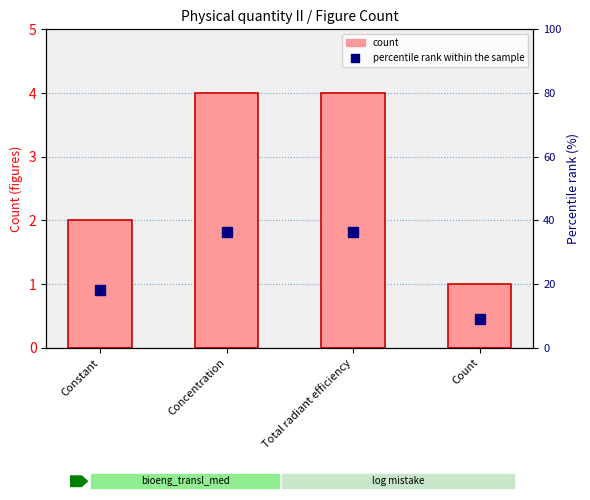

Is it true that percentile rank within the sample equals 11.4 at Total radiant efficiency?

False